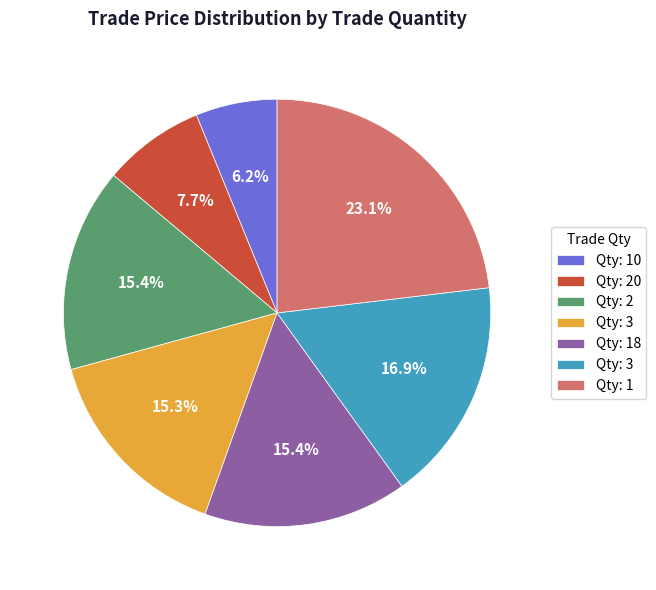

Does any single category account for the majority?

No